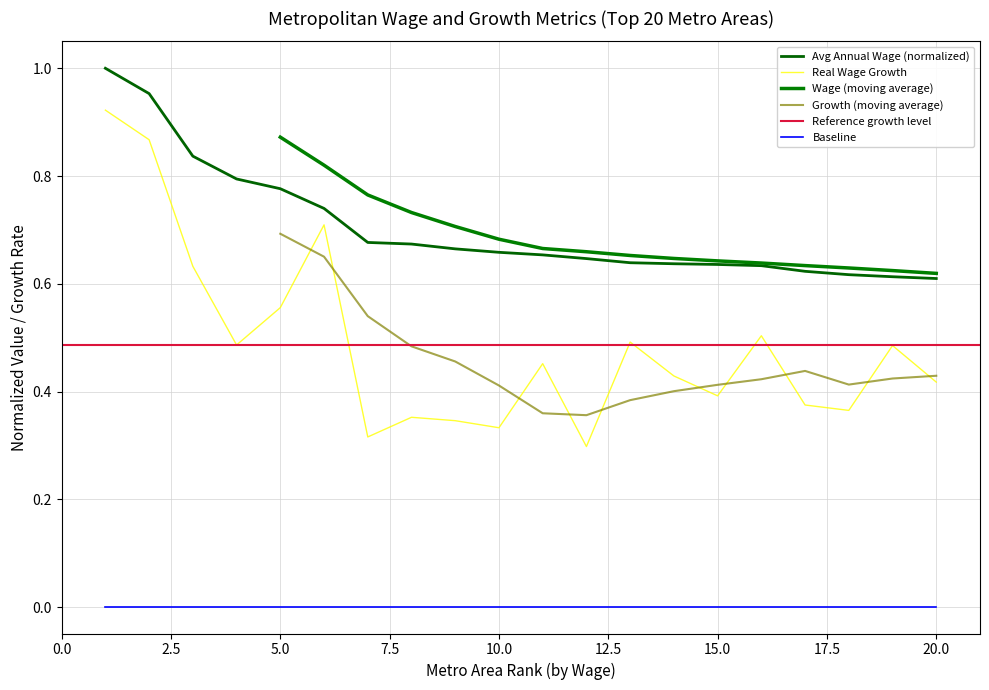

True or false: Real Wage Growth and Baseline cross at least once.

False